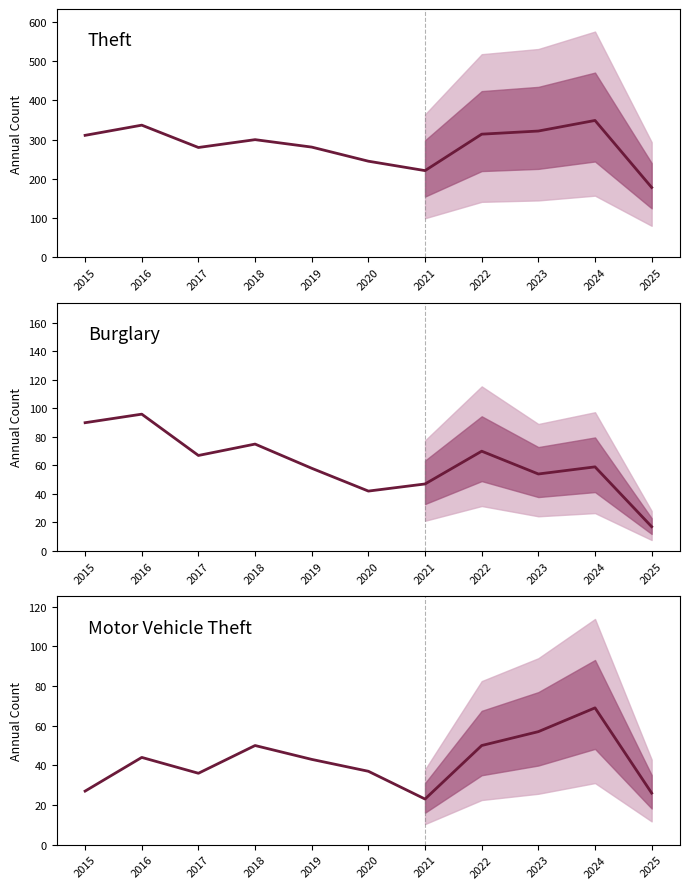

What is the approximate value of Burglary at 2019?

58